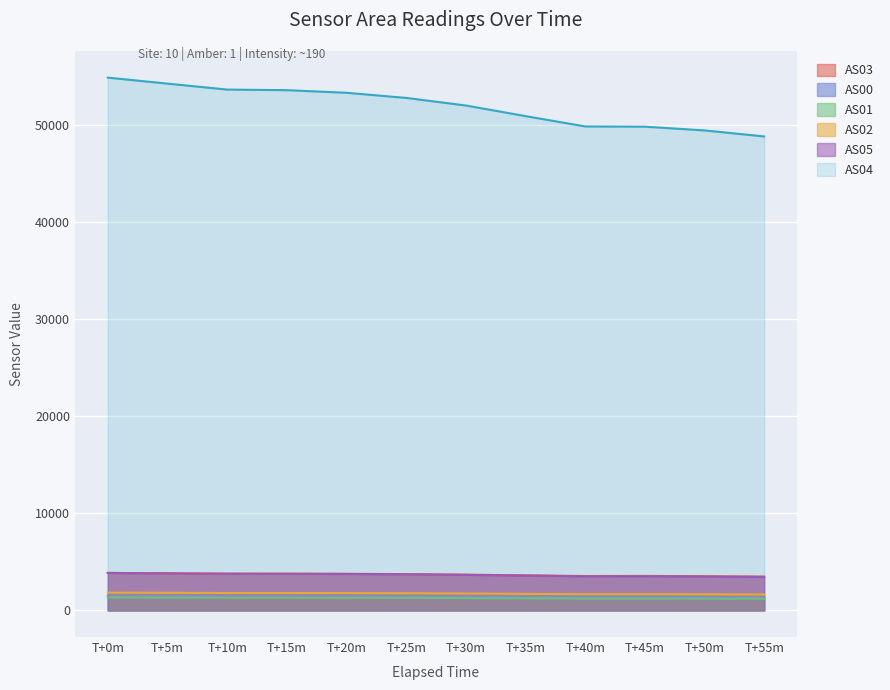

Is it true that AS03 equals 6777 at T+20m?

False